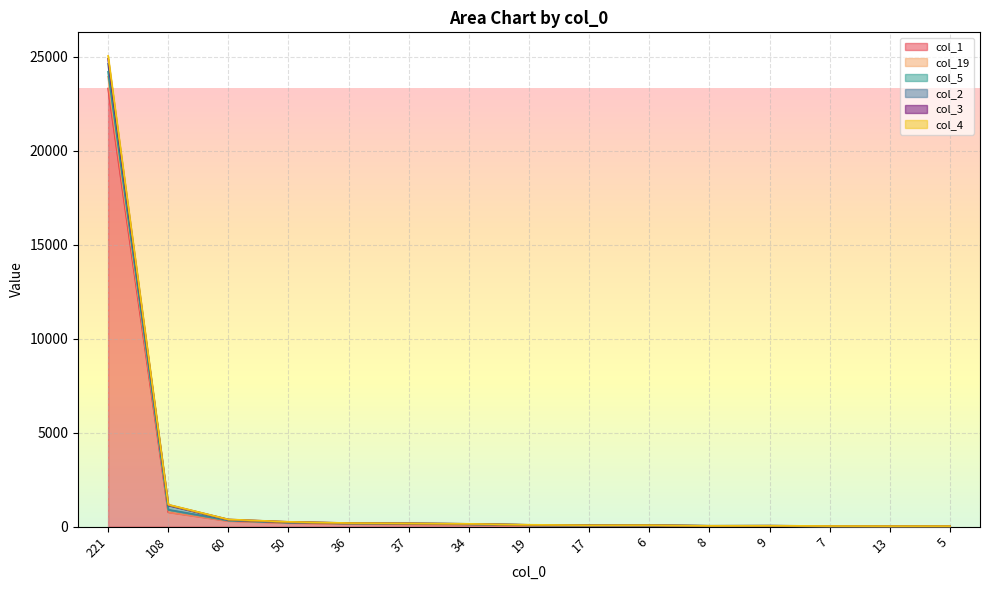

At which category is the sum across all series the highest?

221